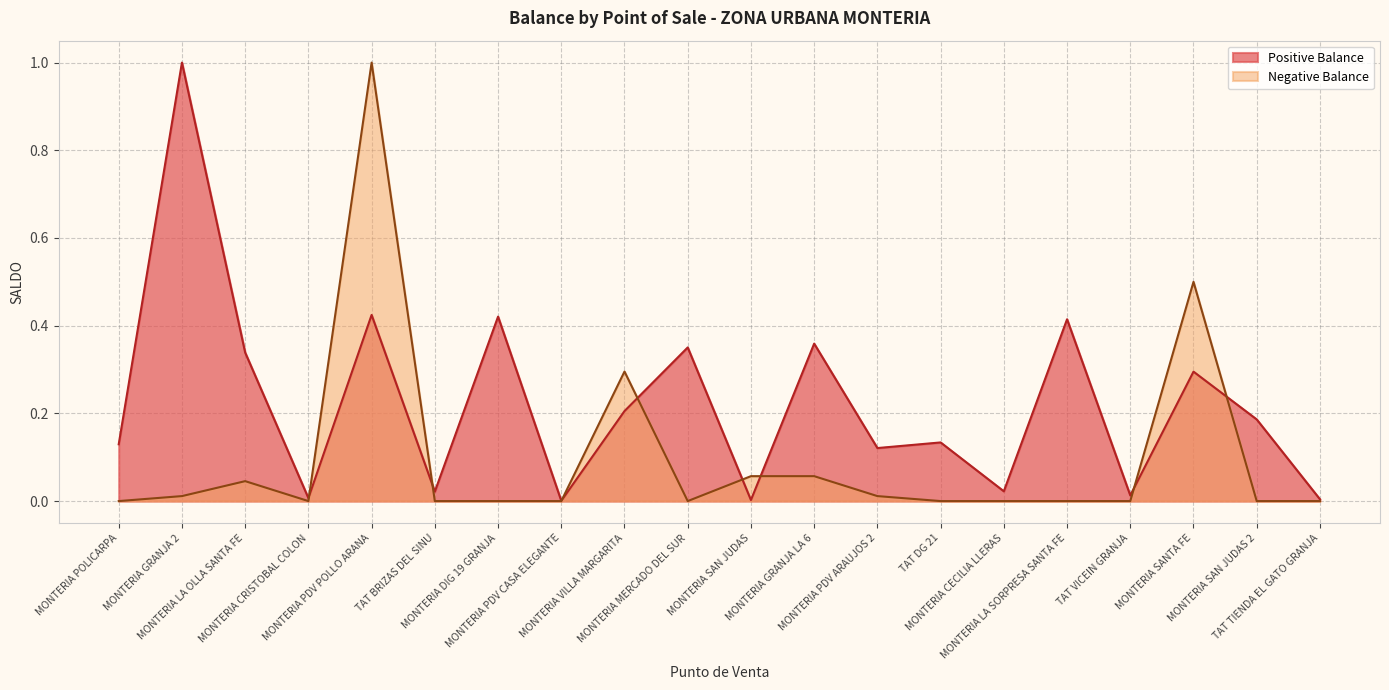

Which series changed the most between TAT DG 21 and MONTERIA SANTA FE?

Negative Balance